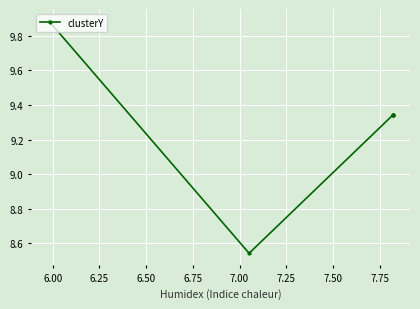

Is this an area chart (filled region under the line)?

No